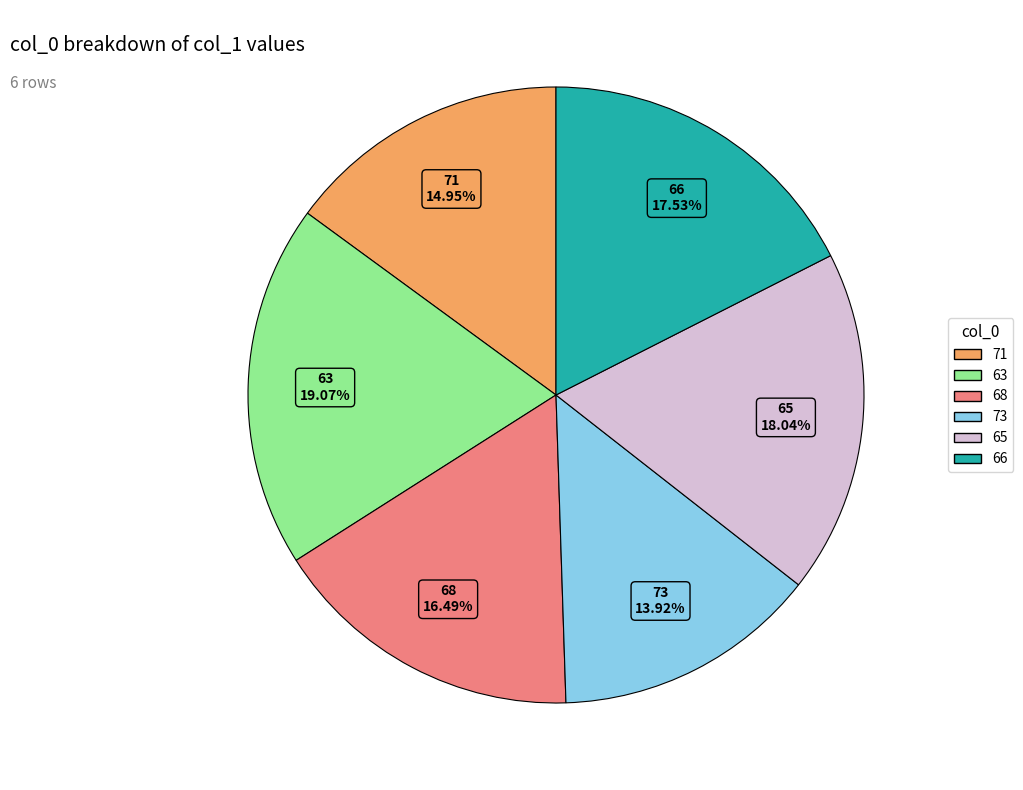

Which category has the biggest portion of the pie?

63